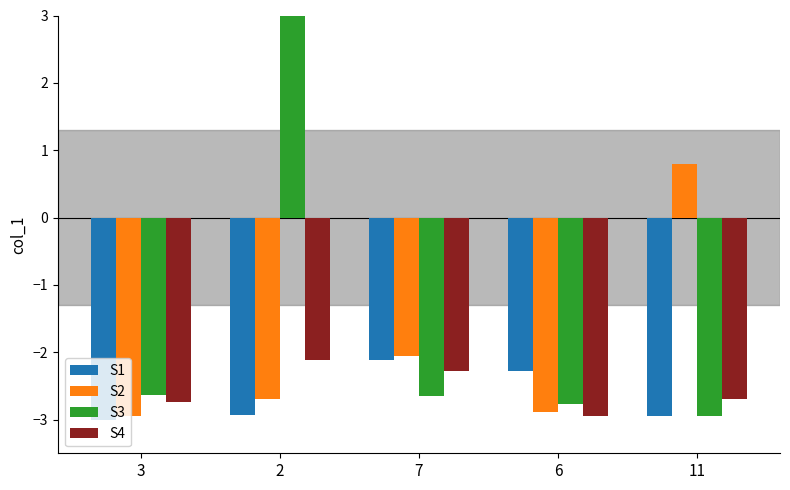

Which series has the largest total across all categories?

S3